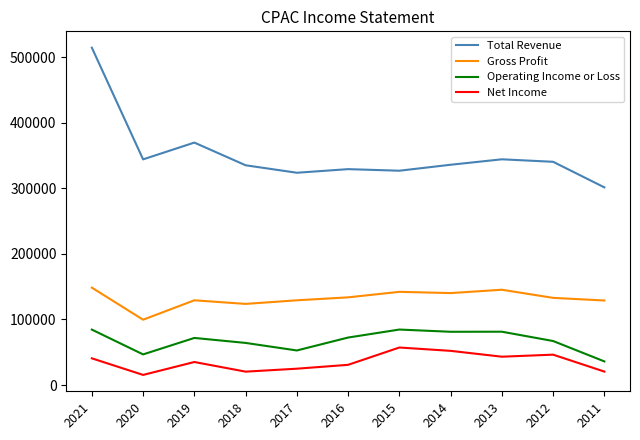

Which series has the largest range (max minus min)?

Total Revenue